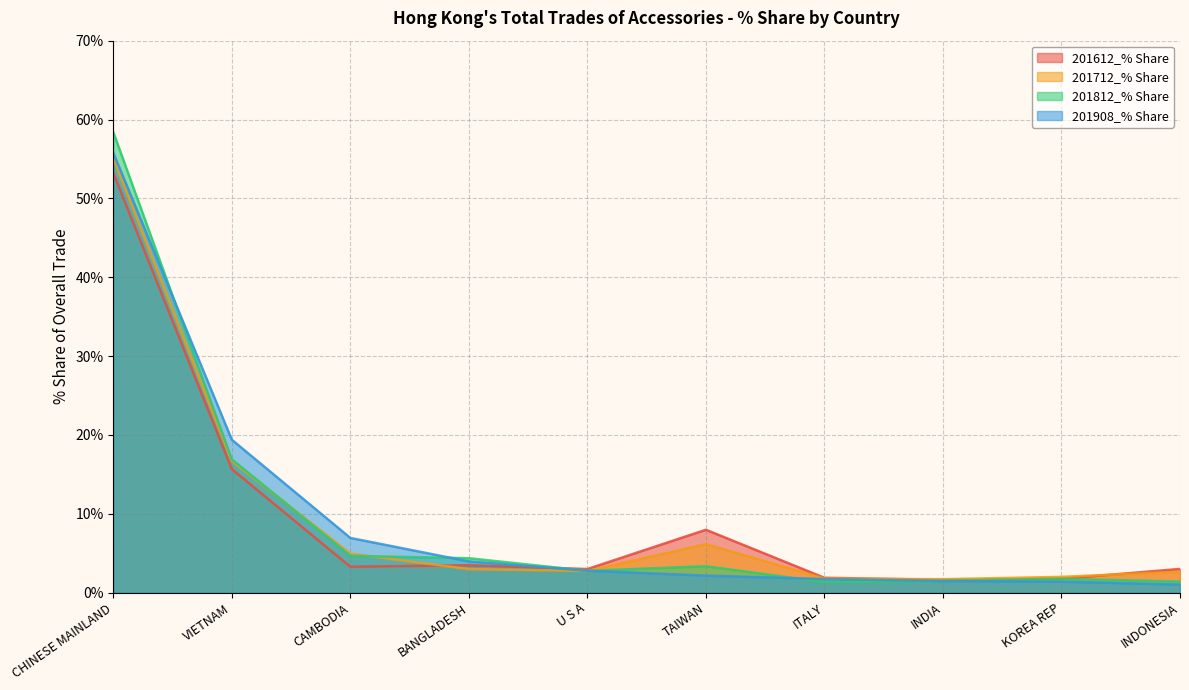

Does the chart display data point markers on the line(s)?

No